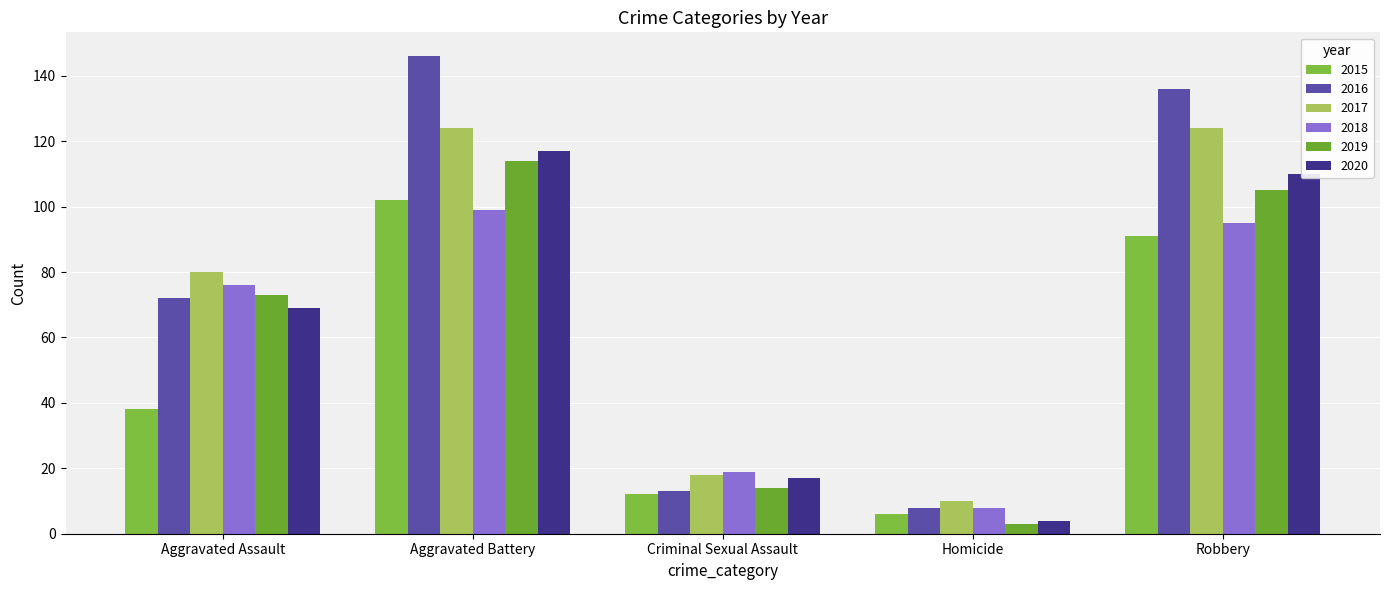

What is the spread (max minus min) of values at Criminal Sexual Assault?

7